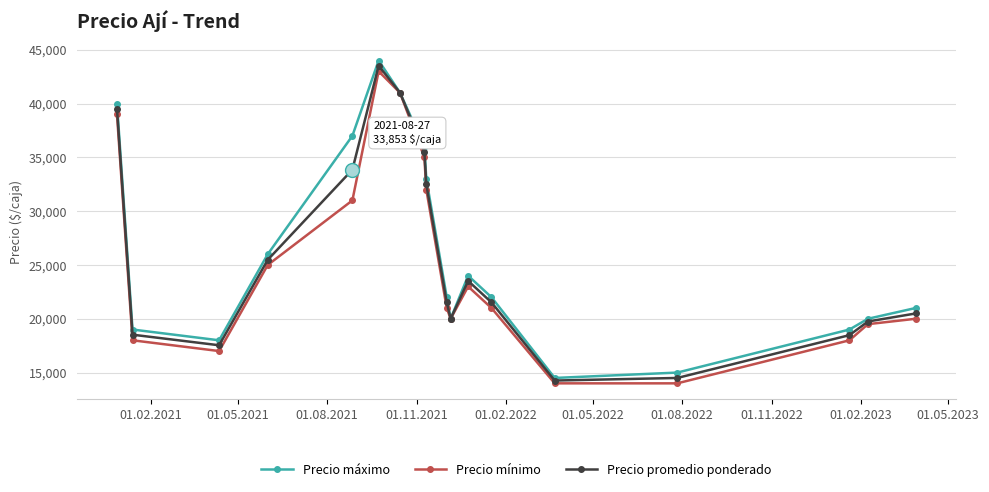

What is the highest value of the Precio promedio ponderado series?

43521